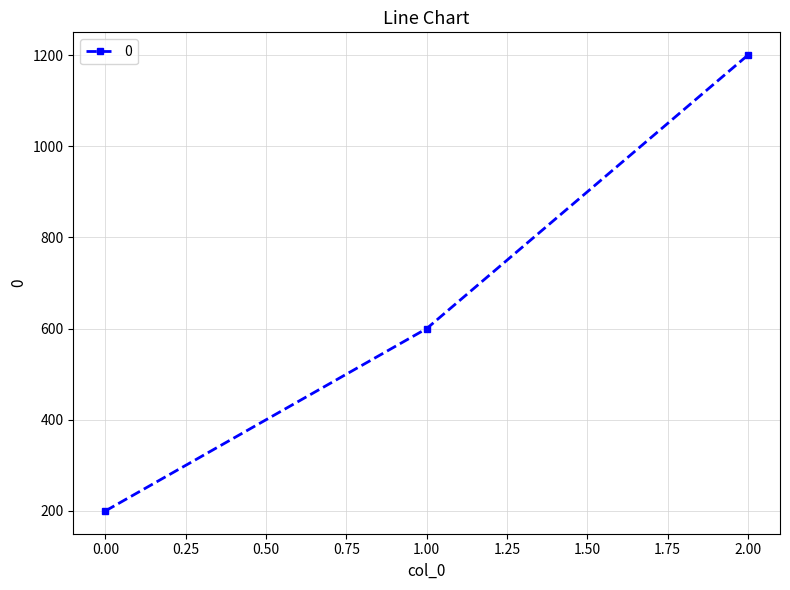

Reading right to left, transcribe all the data shown in this chart.

2.00=1200	1.00=600	0.00=200